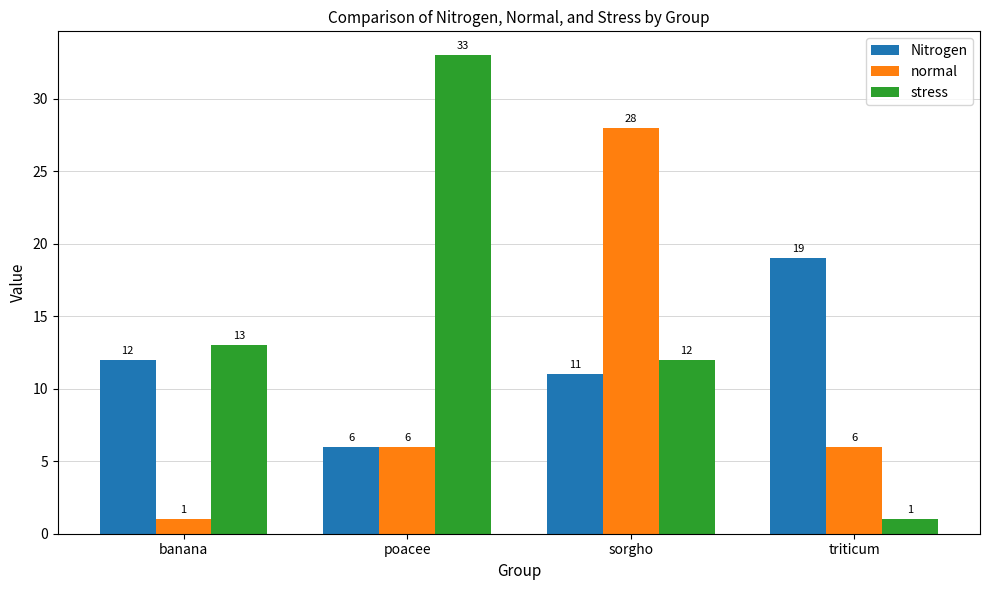

How many categories are shown in the chart?

4